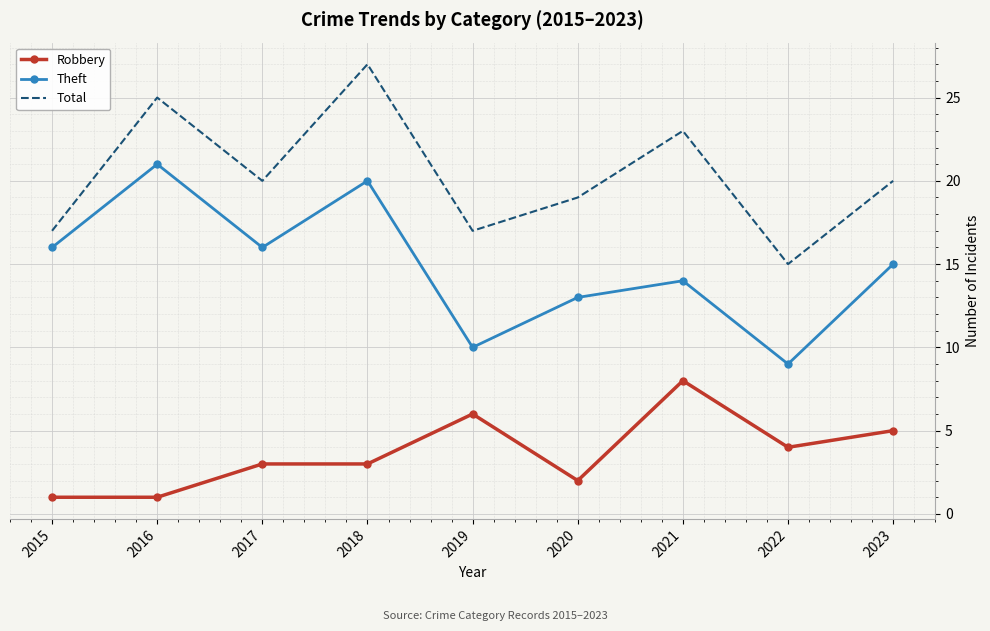

The Robbery series shows 1 at 2020. True or false?

False